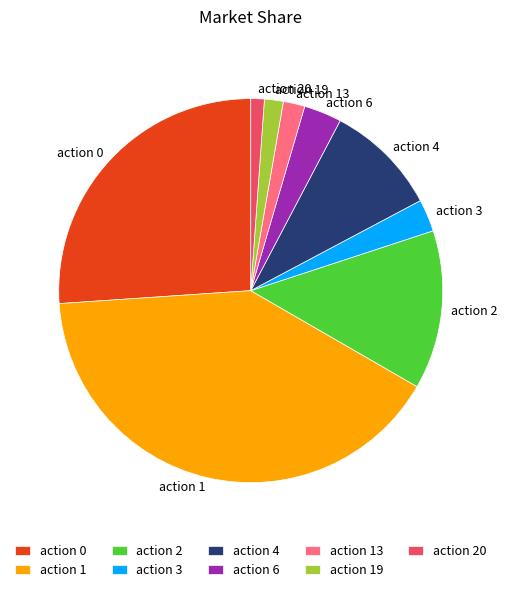

What is the largest slice in the pie chart?

action 1